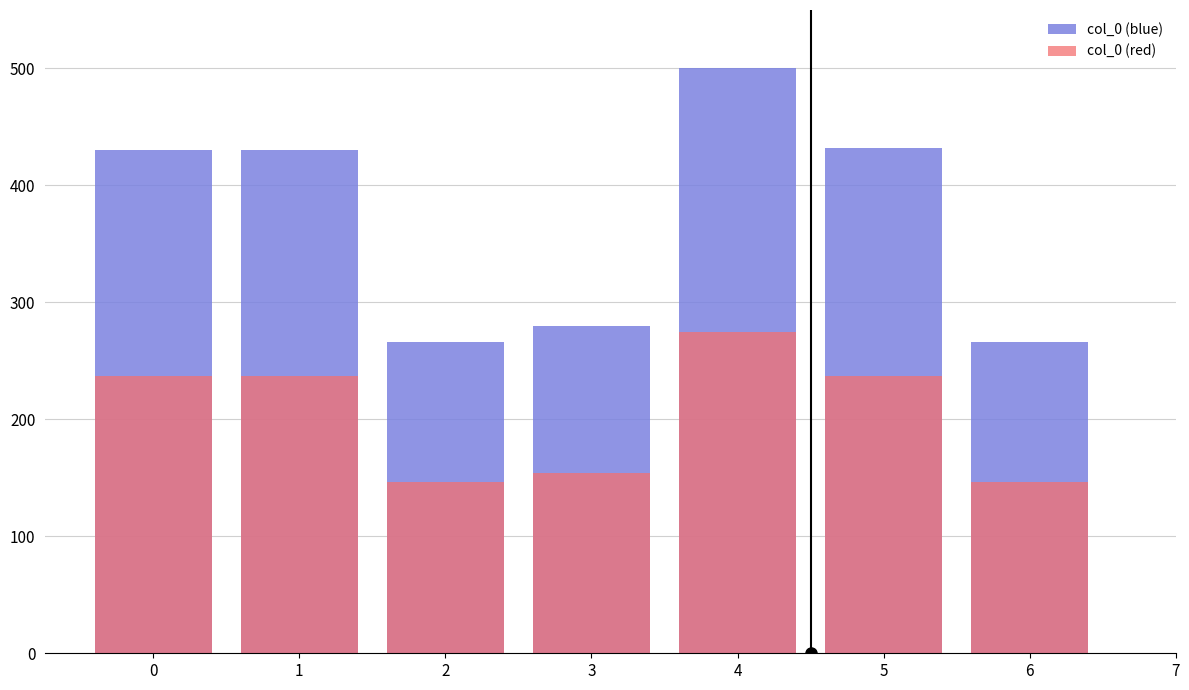

What is the value of the col_0 (blue) bar at the 3rd from the left?

266.3